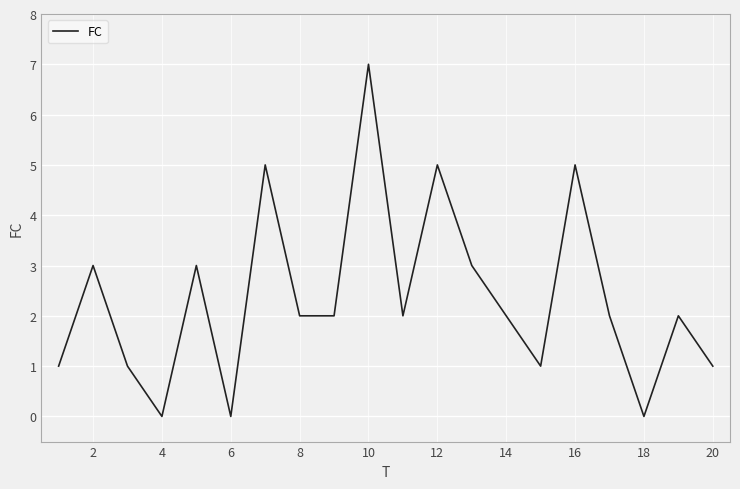

What is the maximum value shown in the chart?

7